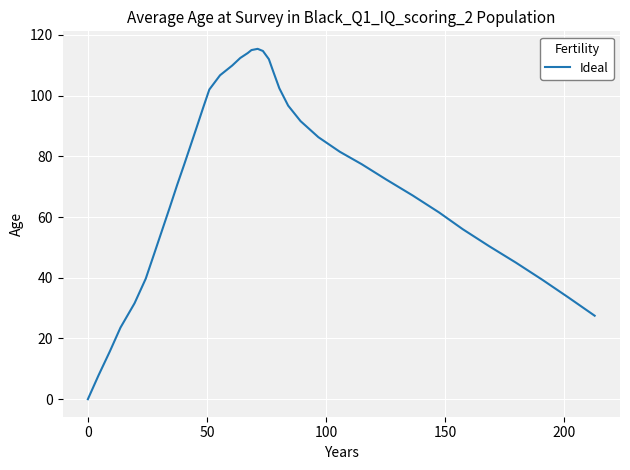

What is the difference between the maximum and minimum values?

115.4